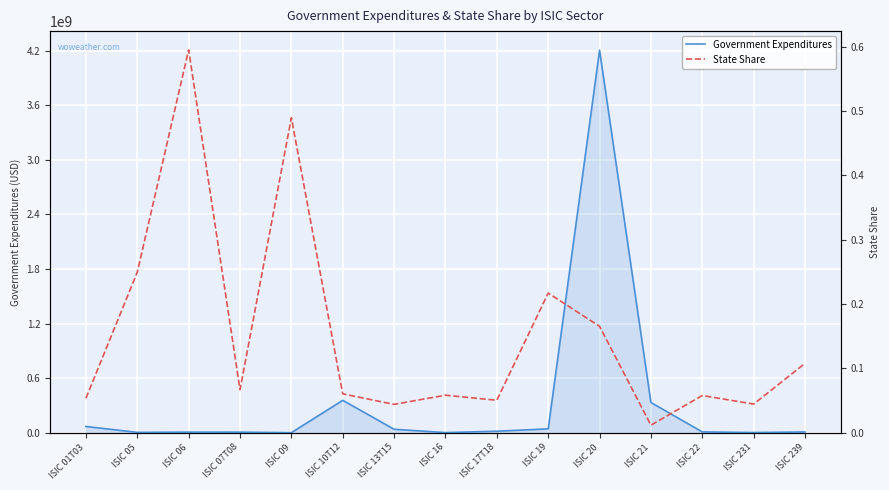

Reading left to right, transcribe all the data shown in this chart.

Government Expenditures: ISIC 01T03=68776391.6	ISIC 05=3641734.8	ISIC 06=6432553.6	ISIC 07T08=6296430.2	ISIC 09=290604.5	ISIC 10T12=355990477.5	ISIC 13T15=38069185.8	ISIC 16=1162417.9	ISIC 17T18=16467586.7	ISIC 19=42428252.8	ISIC 20=4203160241.6	ISIC 21=331916271.1	ISIC 22=8911870.5	ISIC 231=1860361.6	ISIC 239=8407663.1
State Share: ISIC 01T03=0.1	ISIC 05=0.2	ISIC 06=0.6	ISIC 07T08=0.1	ISIC 09=0.5	ISIC 10T12=0.1	ISIC 13T15=0.0	ISIC 16=0.1	ISIC 17T18=0.1	ISIC 19=0.2	ISIC 20=0.2	ISIC 21=0.0	ISIC 22=0.1	ISIC 231=0.0	ISIC 239=0.1